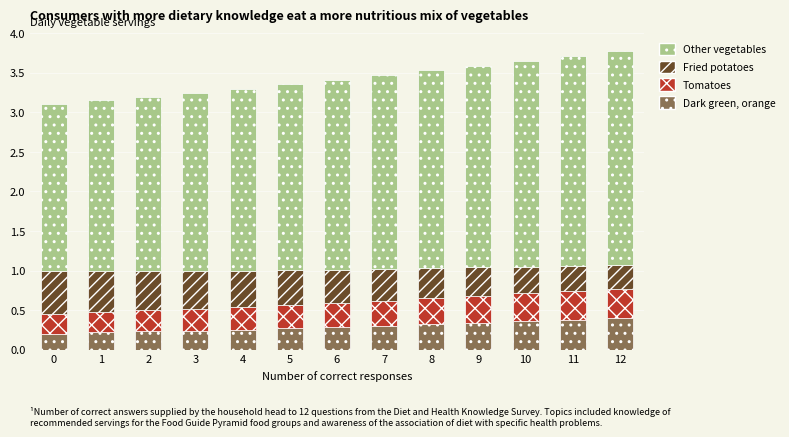

True or false: Dark green, orange has a value of 0.2 at 0.

True